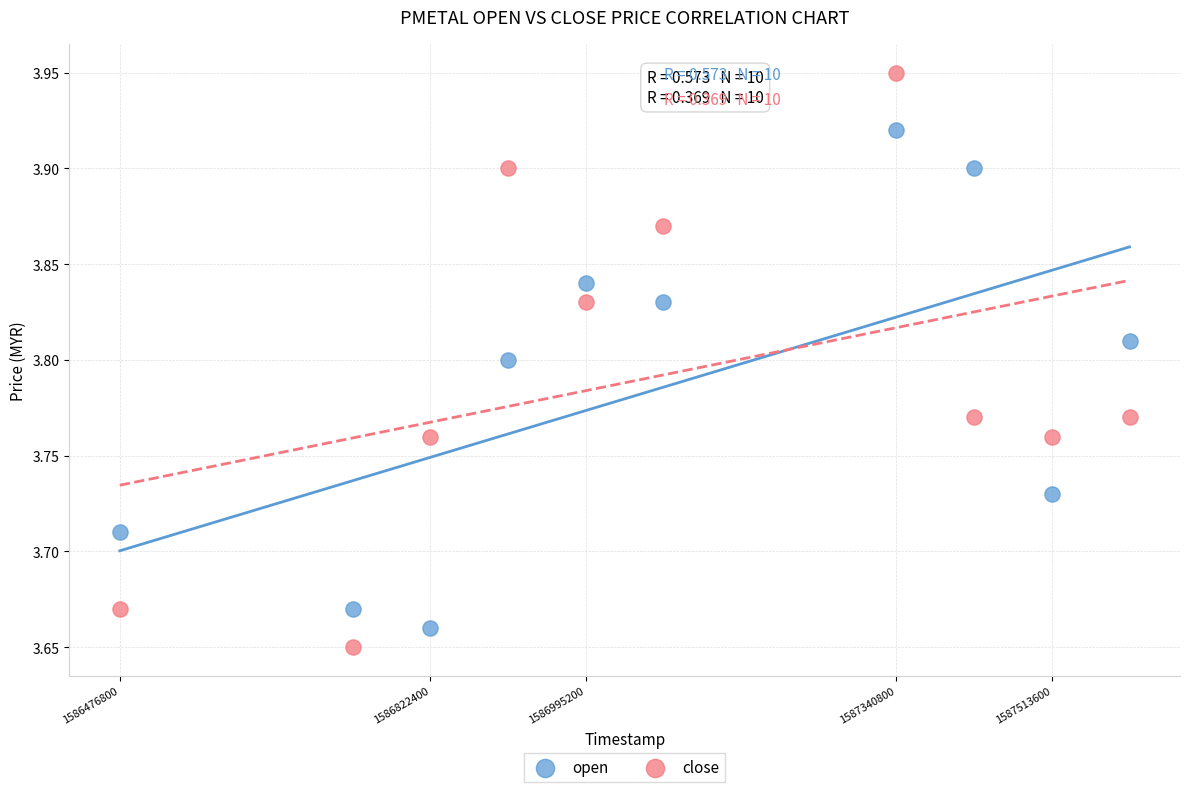

Across all data points, what is the range of X values (max minus min)?

1123200.0